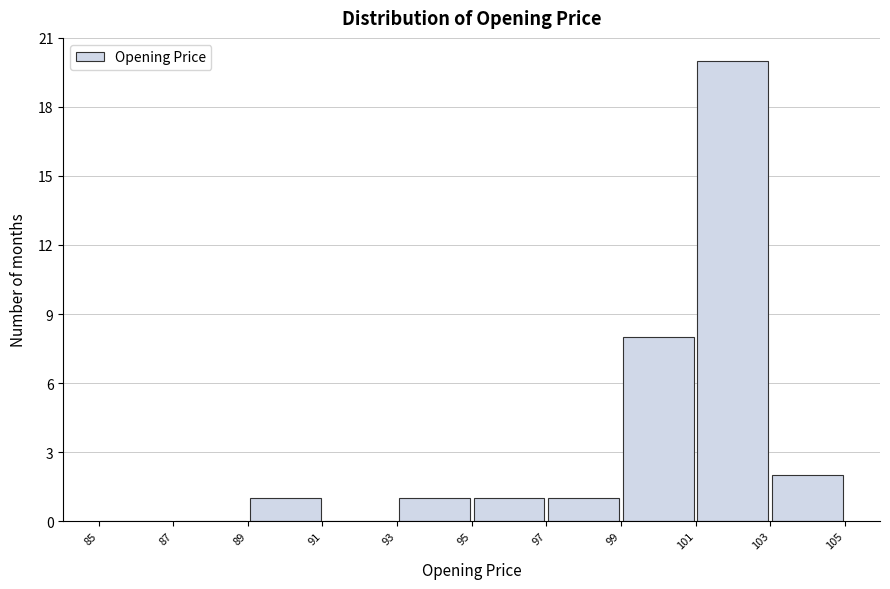

Reading left to right, transcribe this chart: for each bar, give the range it covers on the x-axis and its height. The values are not printed on the chart, so give them approximately, as read against the axis.

85 to 87: 0
87 to 89: 0
89 to 91: 1
91 to 93: 0
93 to 95: 1
95 to 97: 1
97 to 99: 1
99 to 101: 8
101 to 103: 20
103 to 105: 2